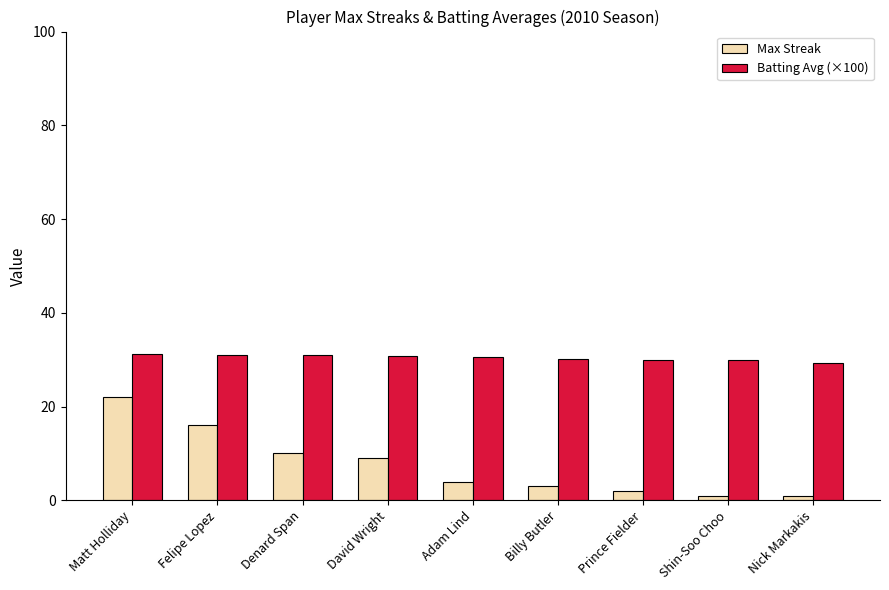

What is the label of the 7th bar from the right?

Denard Span